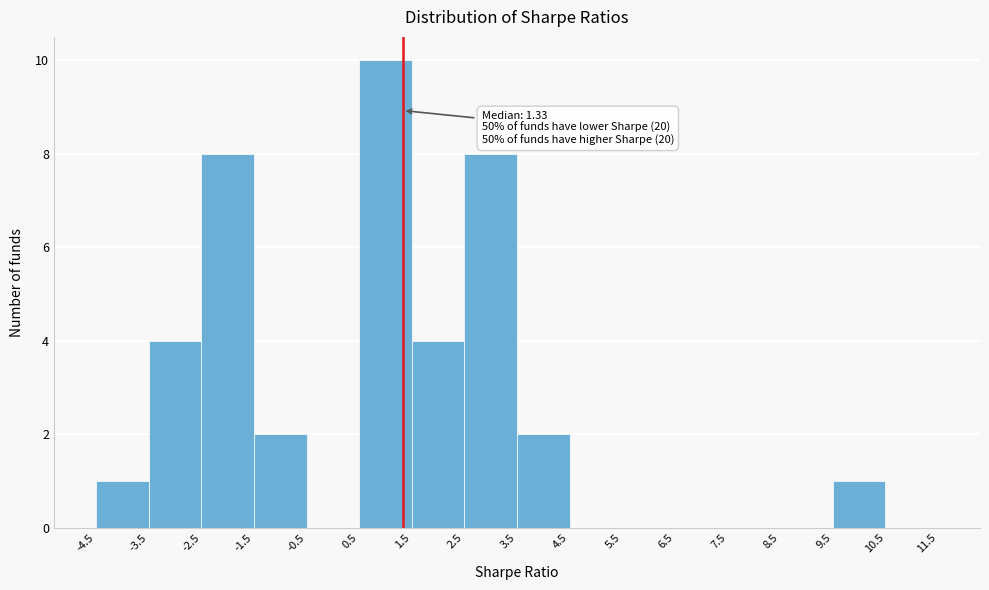

Which range on the x-axis has the tallest bar?

0.5 to 1.5